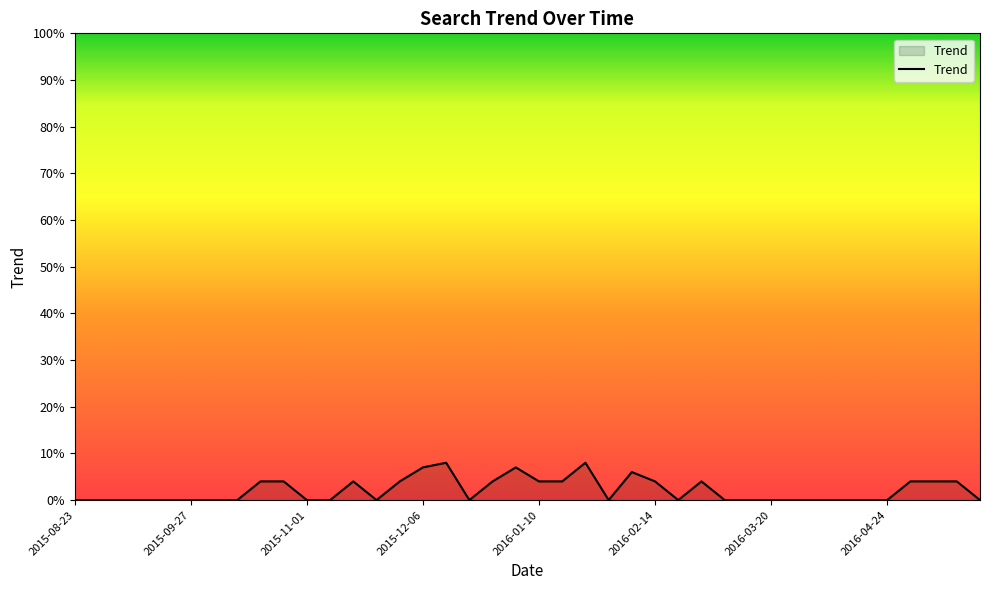

What is the maximum value shown in the chart?

8